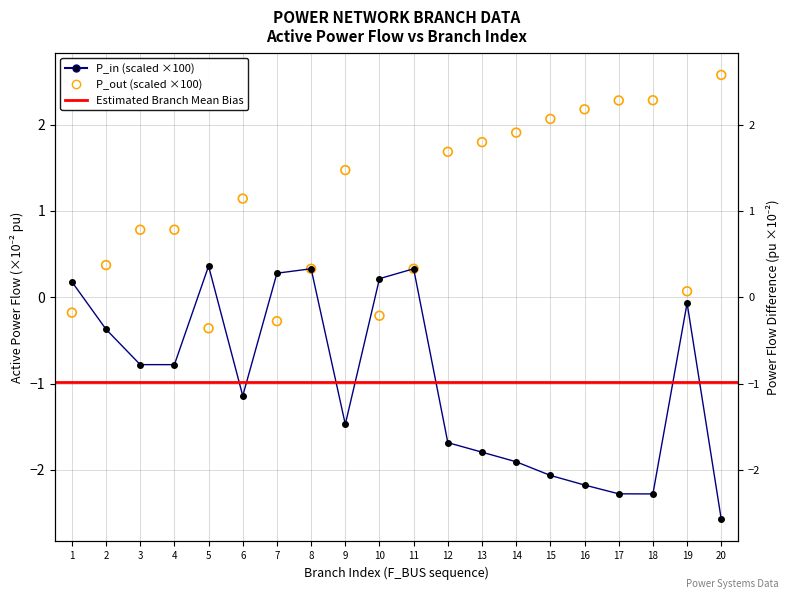

At how many categories does at least one series exceed 0?

20